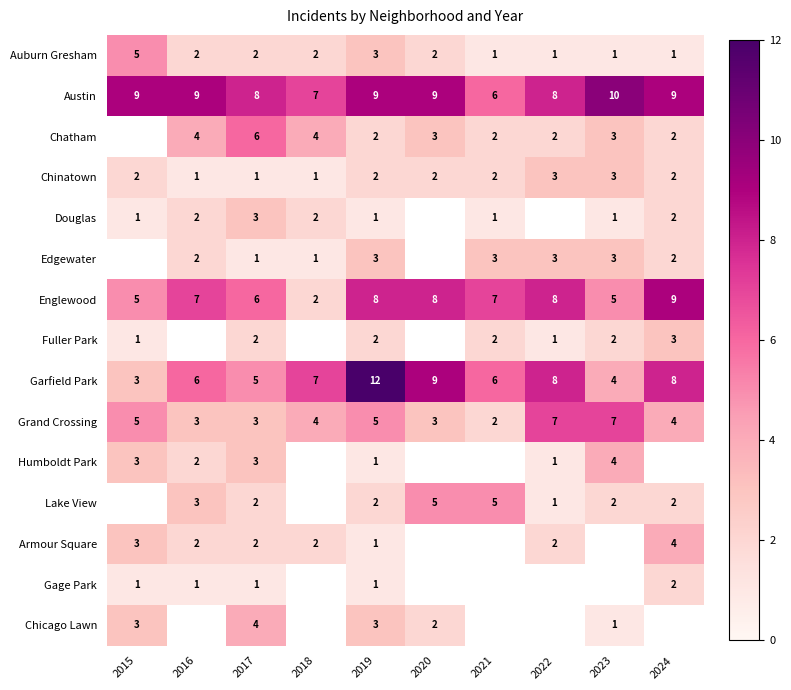

The value of Chatham at 2019 is 1. True or false?

False